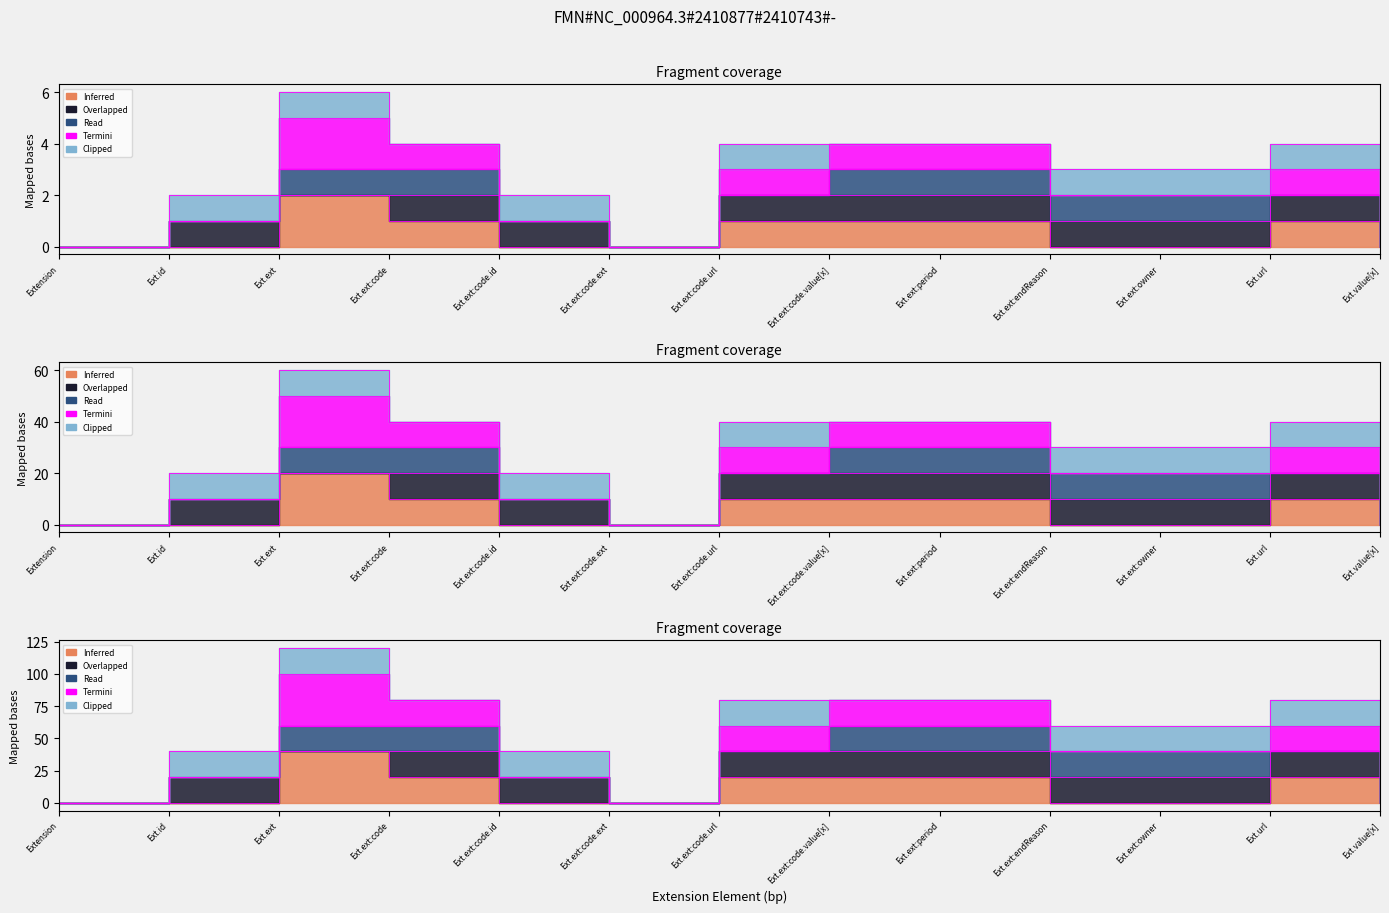

Which has a higher value, Ext.ext:code.value[x] or Extension?

Ext.ext:code.value[x]